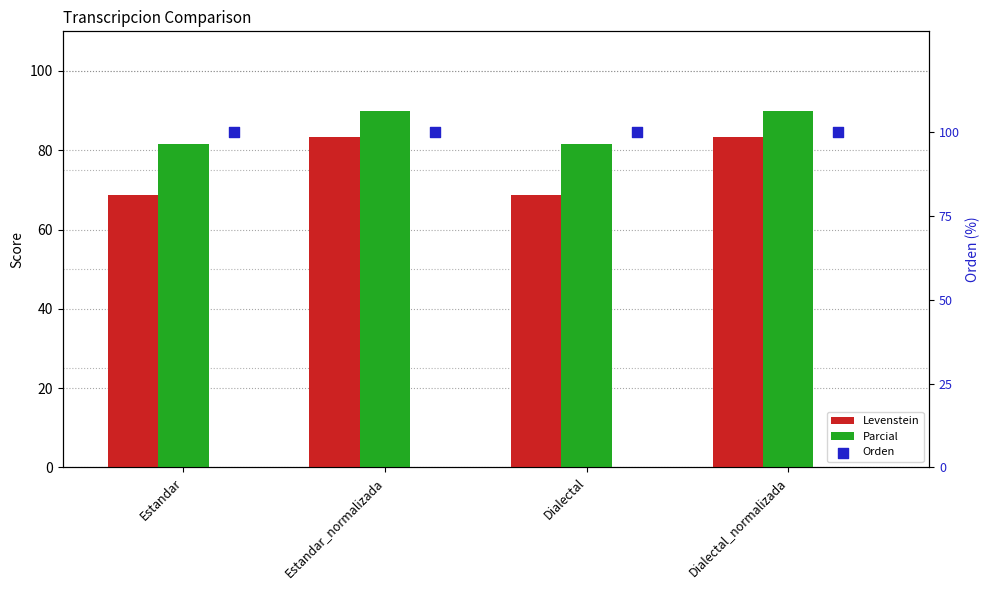

Which series reaches the minimum Y coordinate?

Levenstein